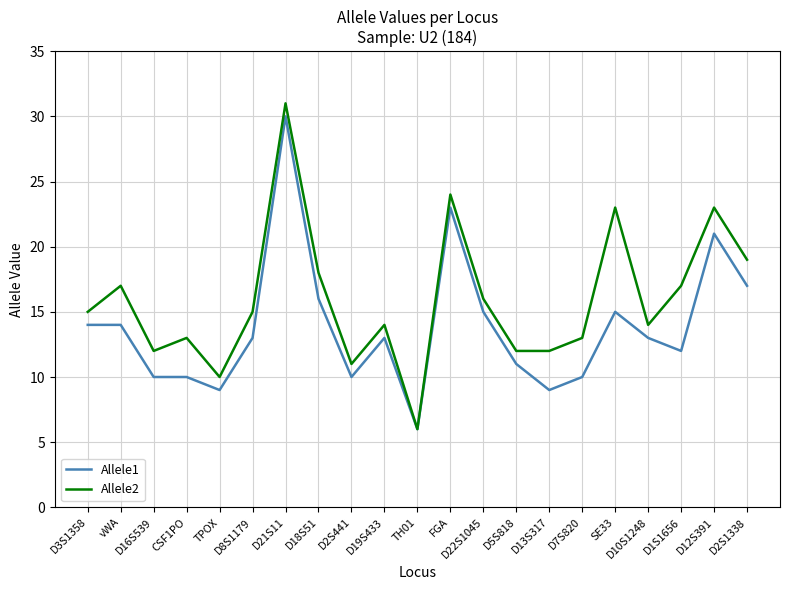

At D16S539, list the series in order from largest to smallest.

Allele2, Allele1